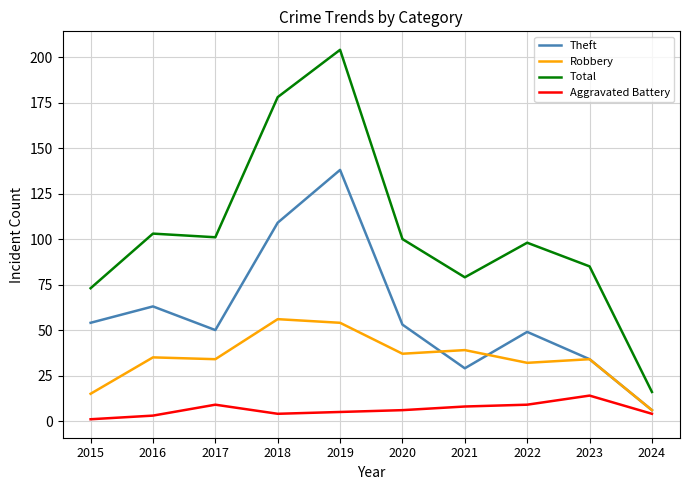

True or false: Total and Theft cross at least once.

False